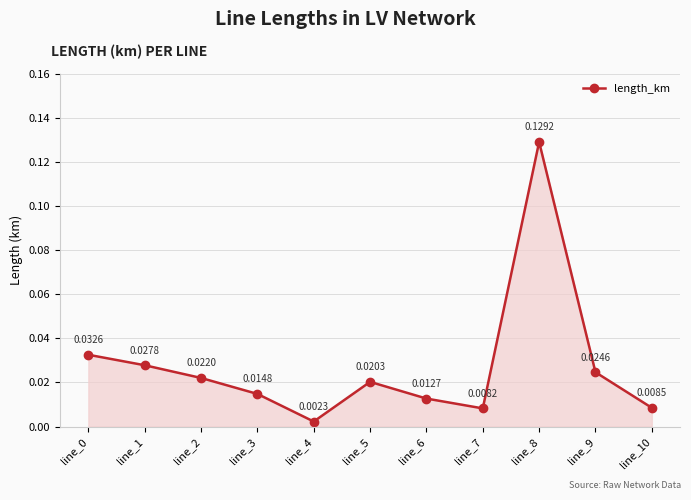

True or false: there are more than 1 points higher than both neighbors.

True